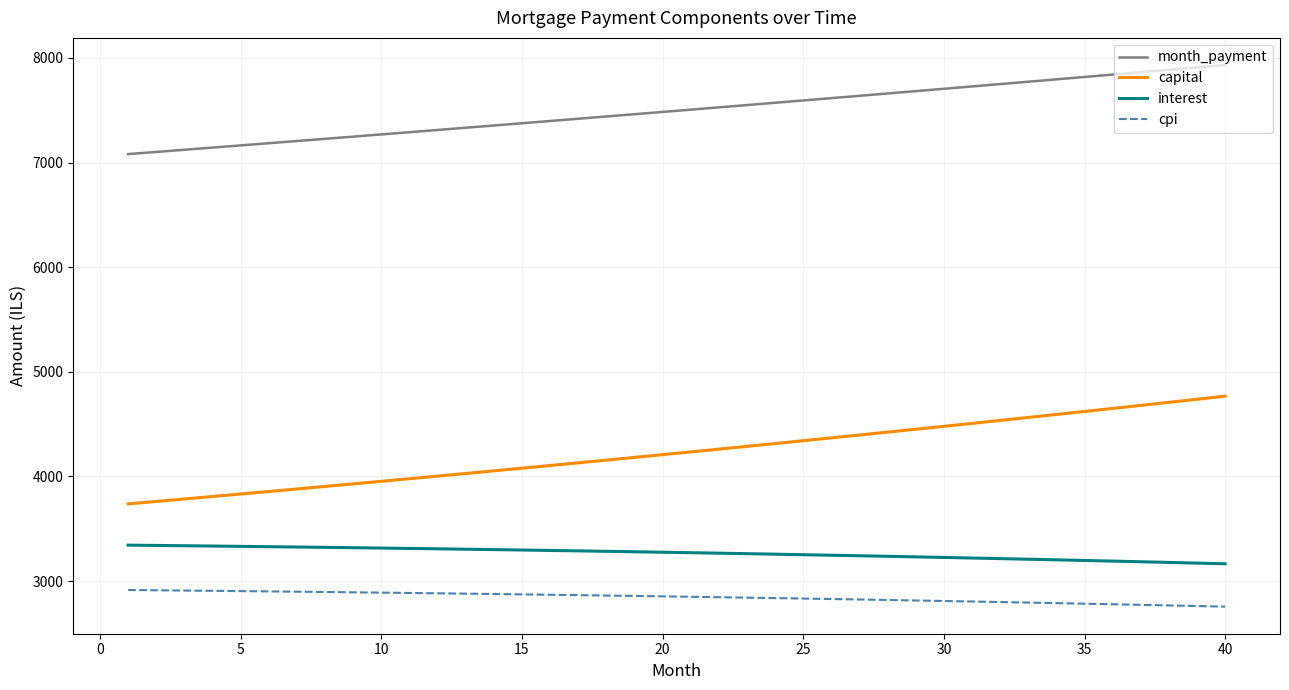

What is the difference between the maximum and minimum values in the cpi series?

158.9